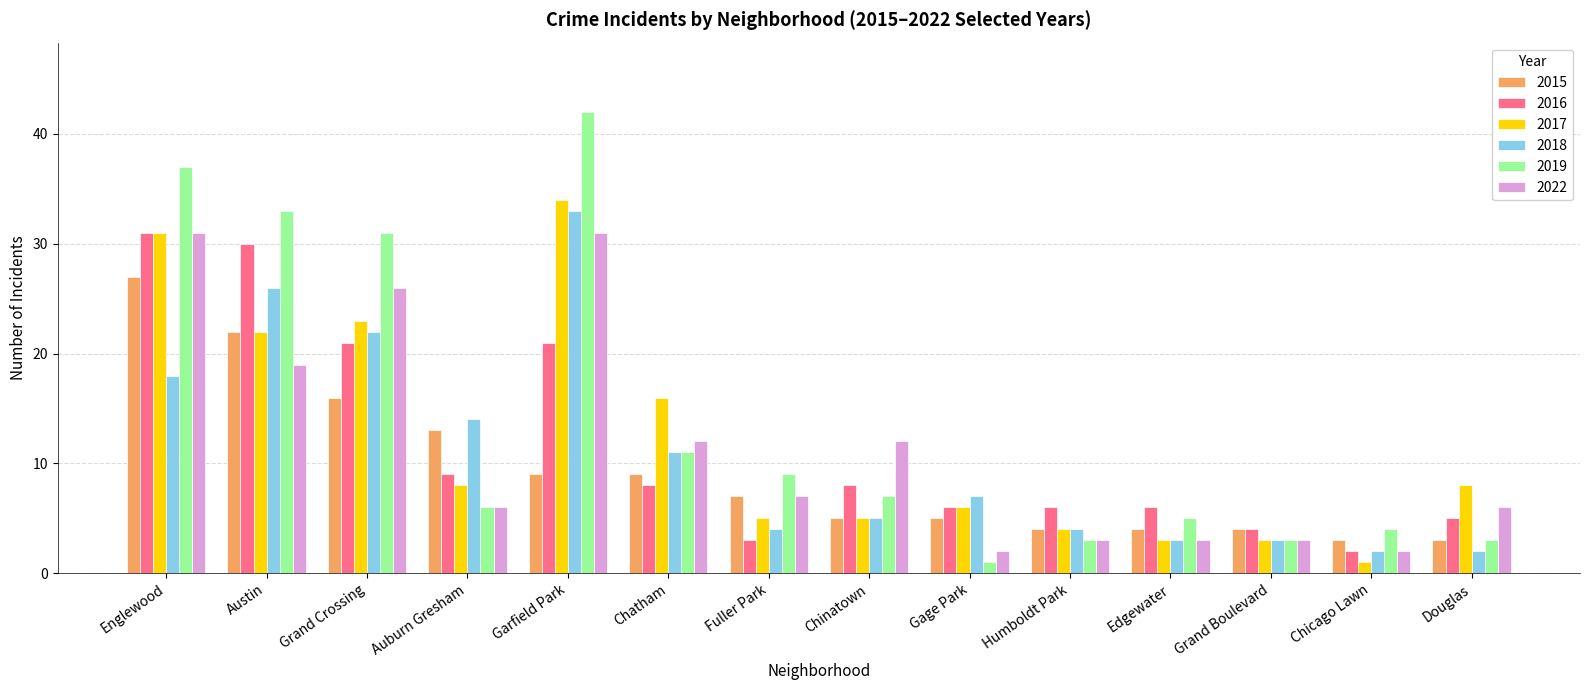

What is the sum of the 2022 values at Englewood and Grand Crossing?

57